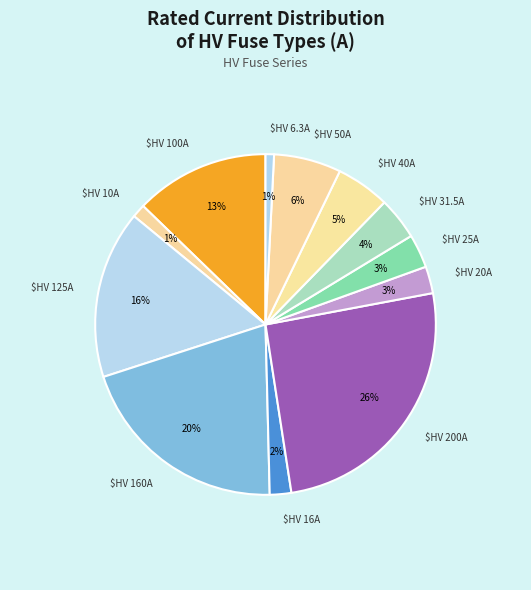

How many segments does this pie chart have?

12